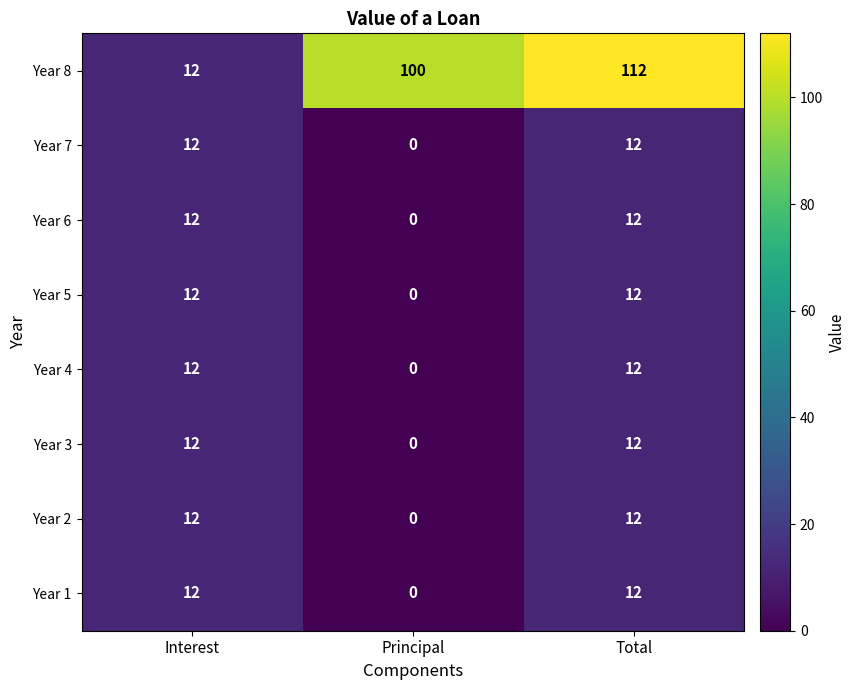

Rank the categories by Year 8 value from lowest to highest.

Interest, Principal, Total